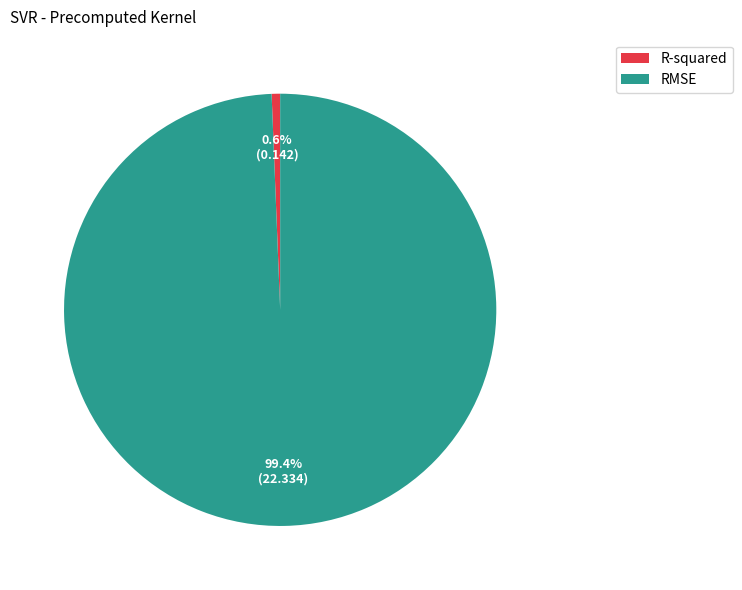

Between RMSE and R-squared, which is larger?

RMSE